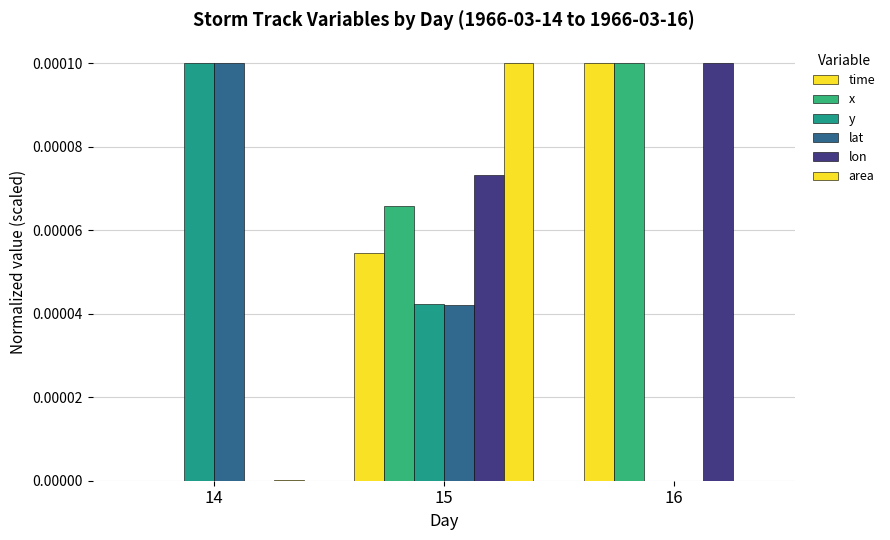

Which category has the lowest value in the y series?

16